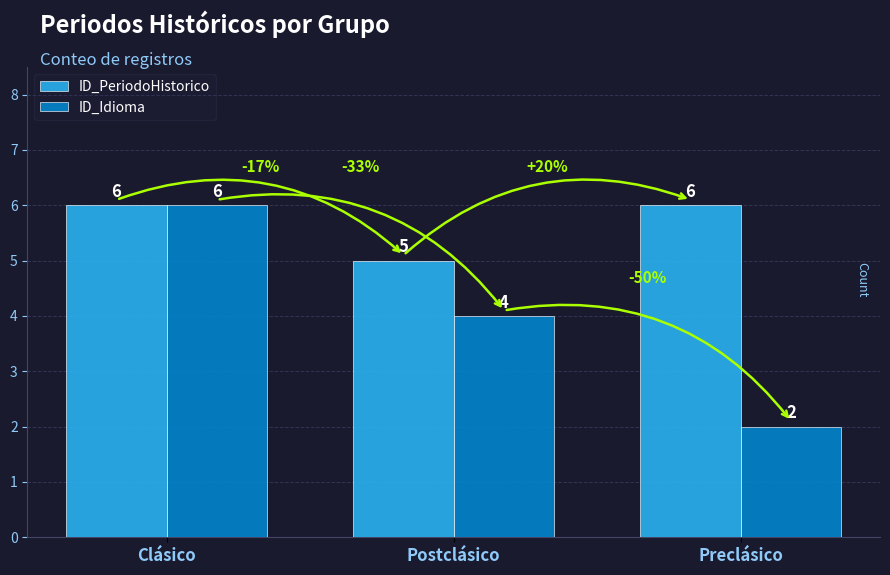

The value of ID_PeriodoHistorico at Postclásico is 5. True or false?

True